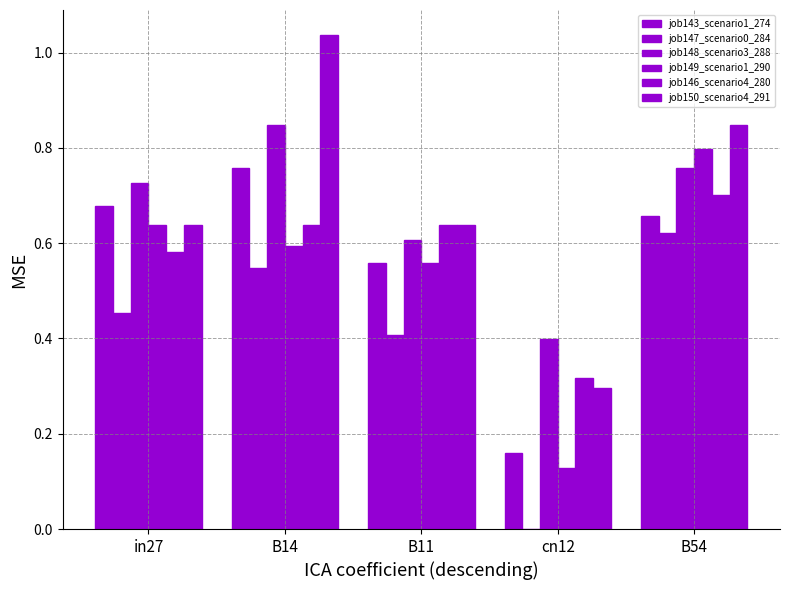

What is the total value across all series at B14?

4.4